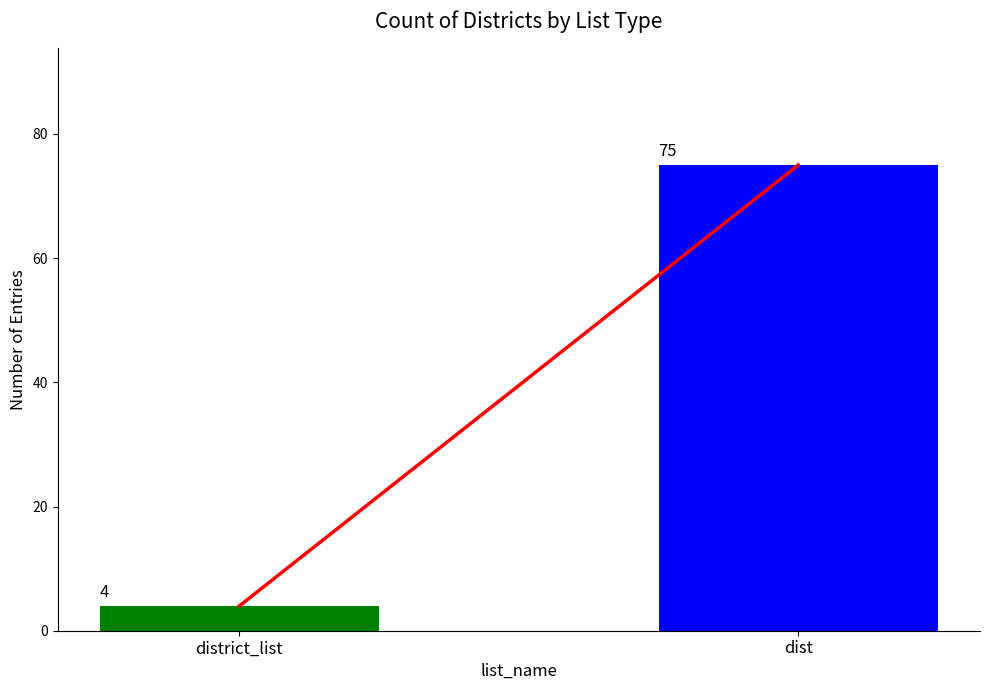

Which has a higher value, dist or district_list?

dist